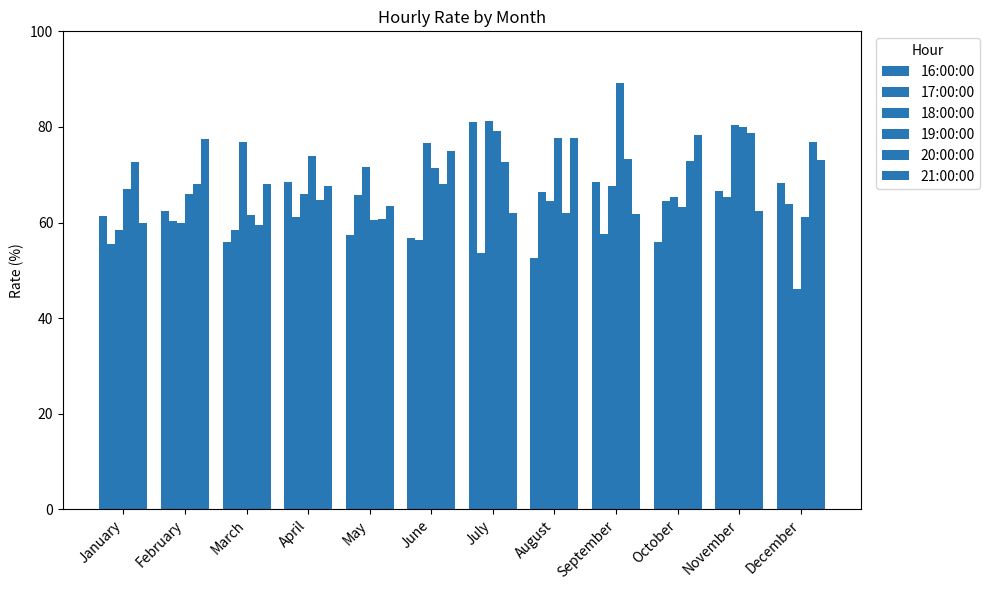

How many bars are there in total?

72